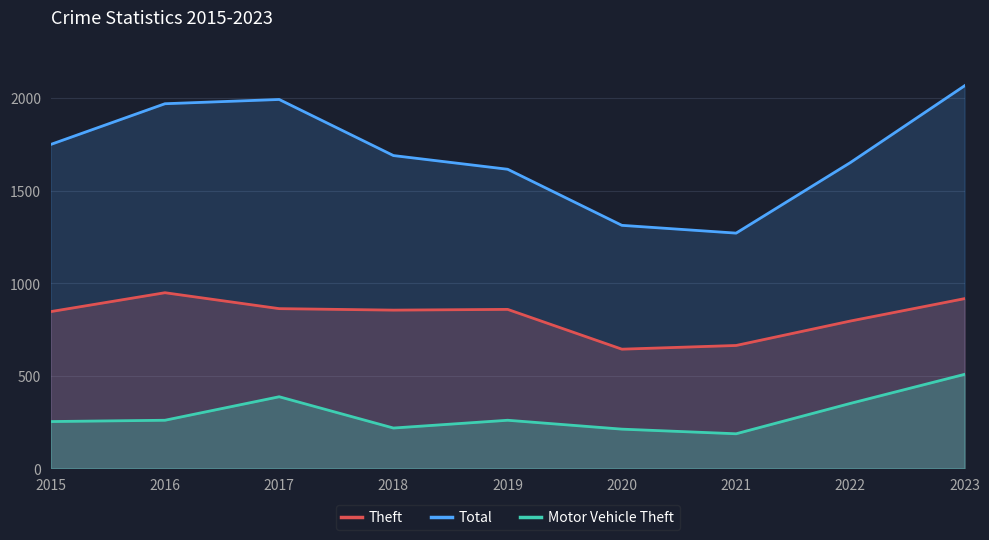

What is the difference between the highest and lowest values at 2019?

1356